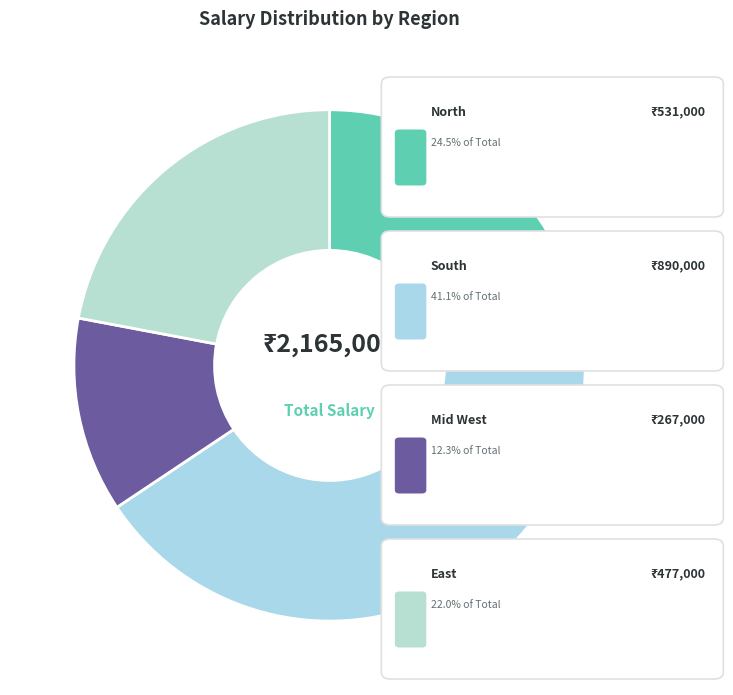

How many slices are in this pie chart?

4